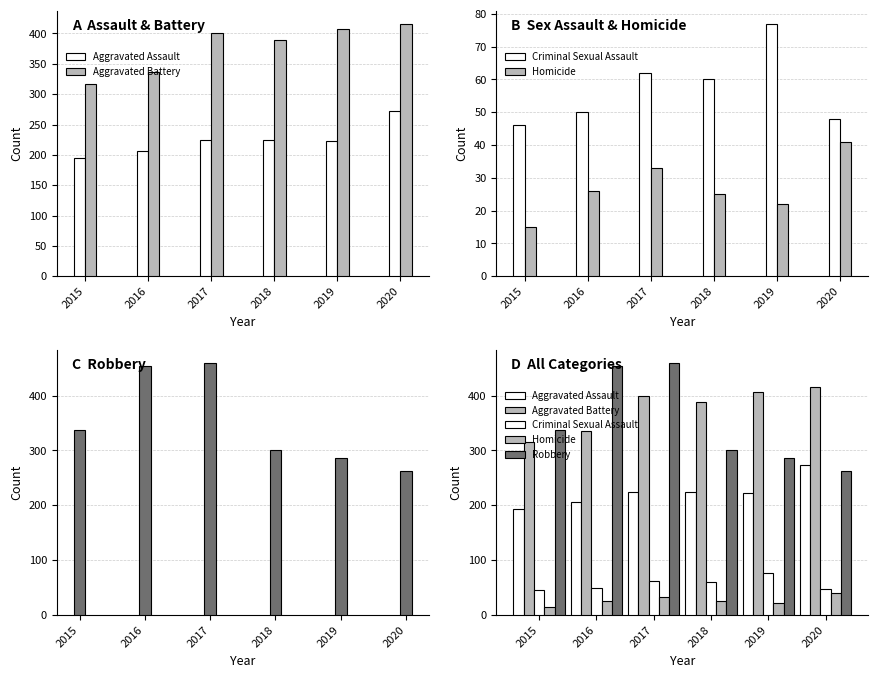

What is the difference between the maximum and minimum values in the Robbery series?

197